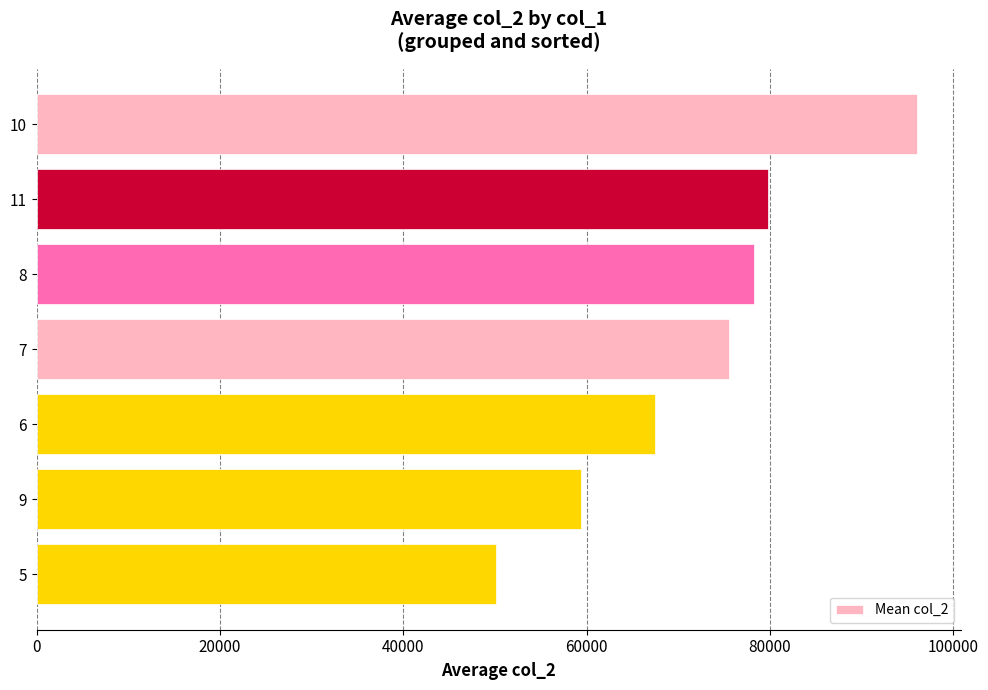

What is the greatest value displayed?

95989